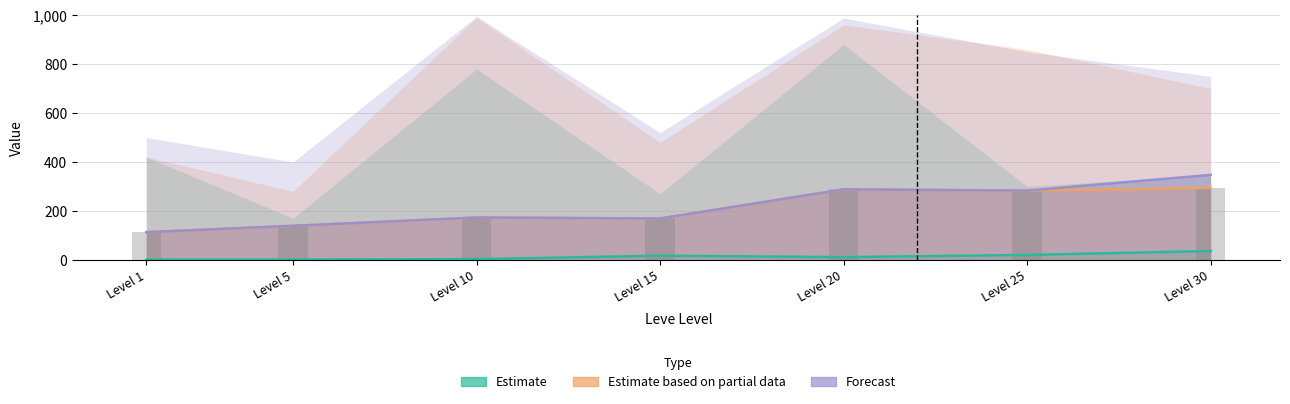

Which series has the largest range (max minus min)?

Forecast